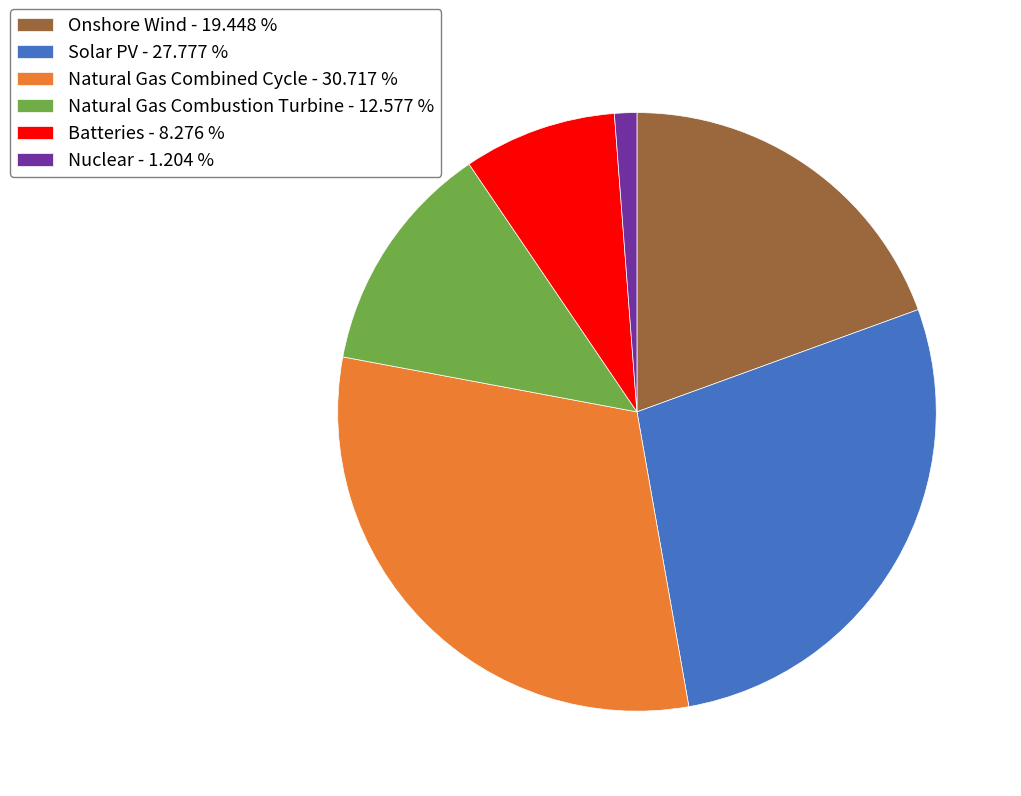

Which has a higher value, Onshore Wind or Nuclear?

Onshore Wind